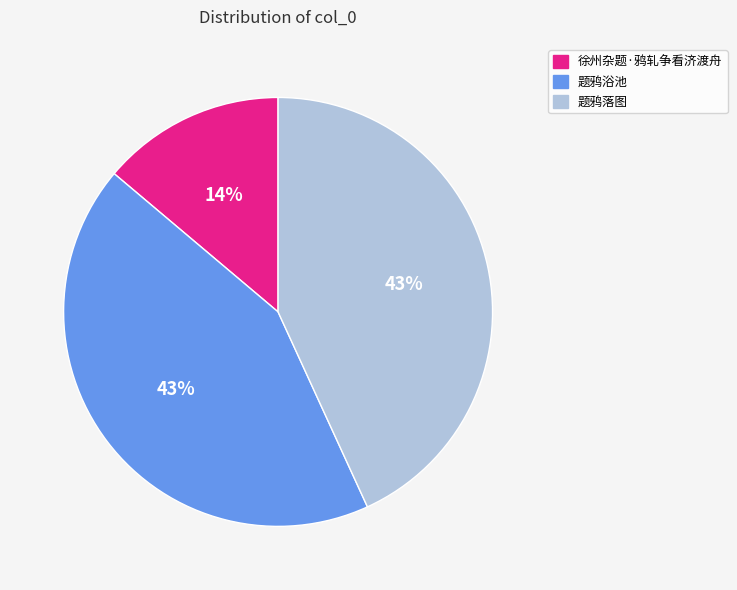

Count the number of slices in the pie.

3